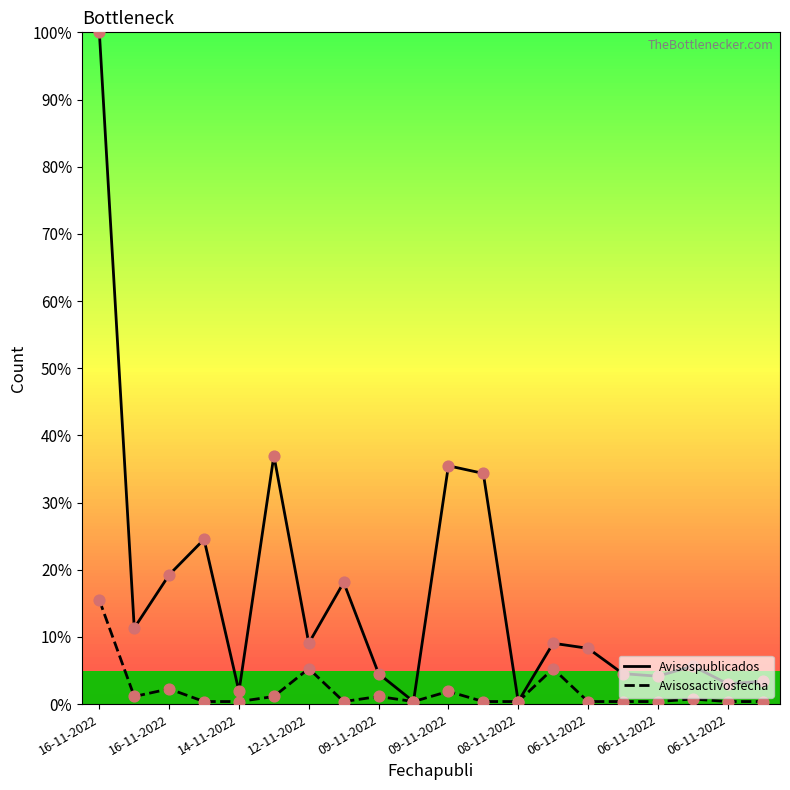

Which series has the largest range (max minus min)?

Avisospublicados